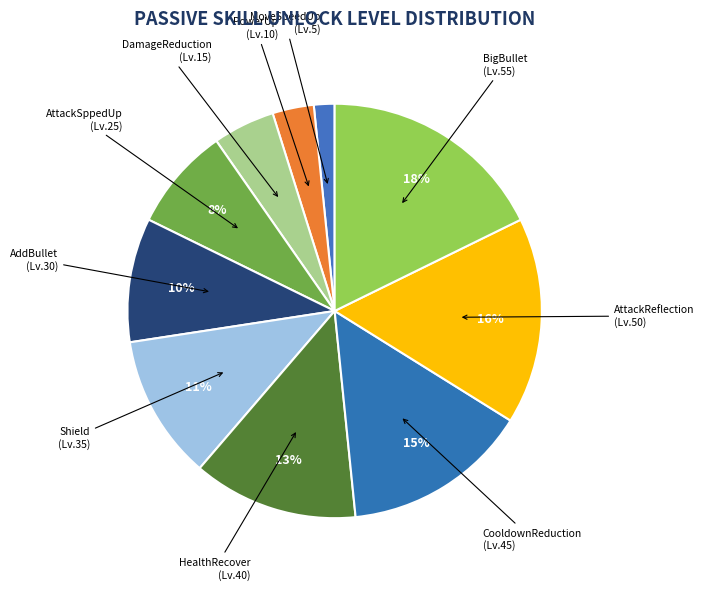

How many slices are in this pie chart?

10